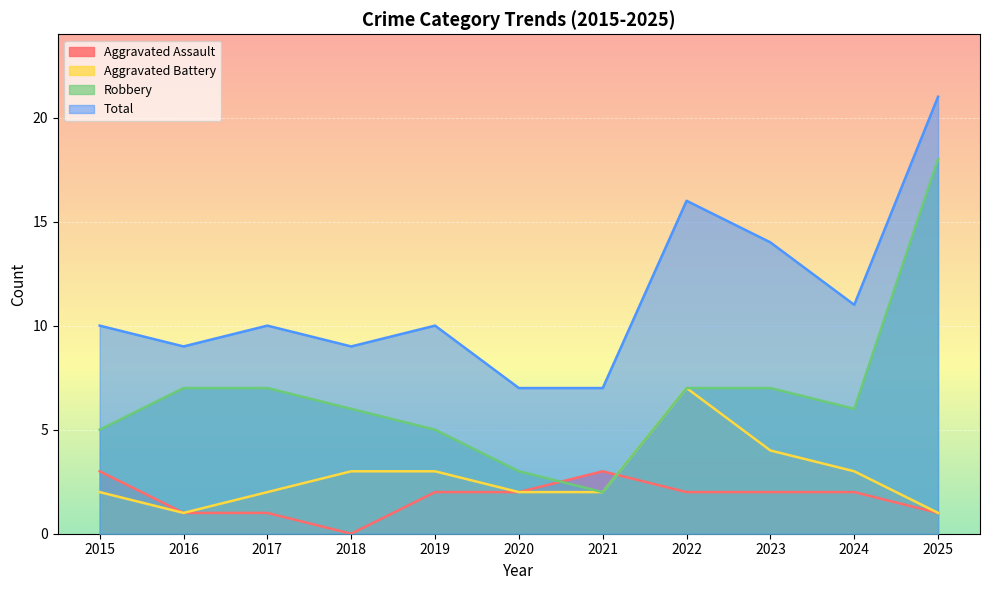

Where do Aggravated Battery and Aggravated Assault first cross each other?

2021 and 2022